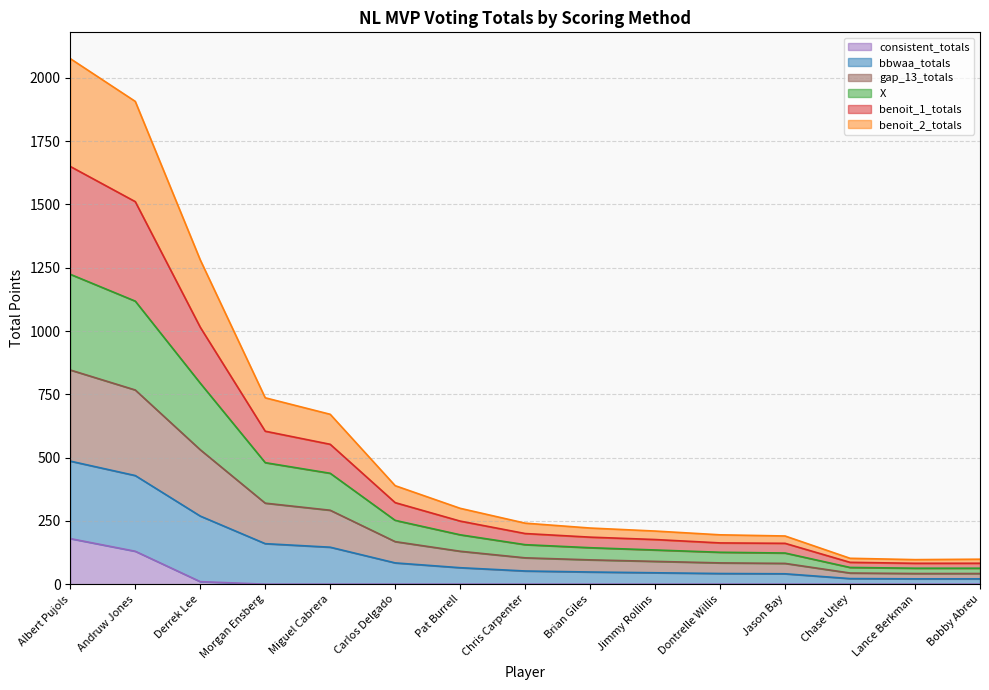

Which has a higher value, Derrek Lee or Jimmy Rollins?

Derrek Lee